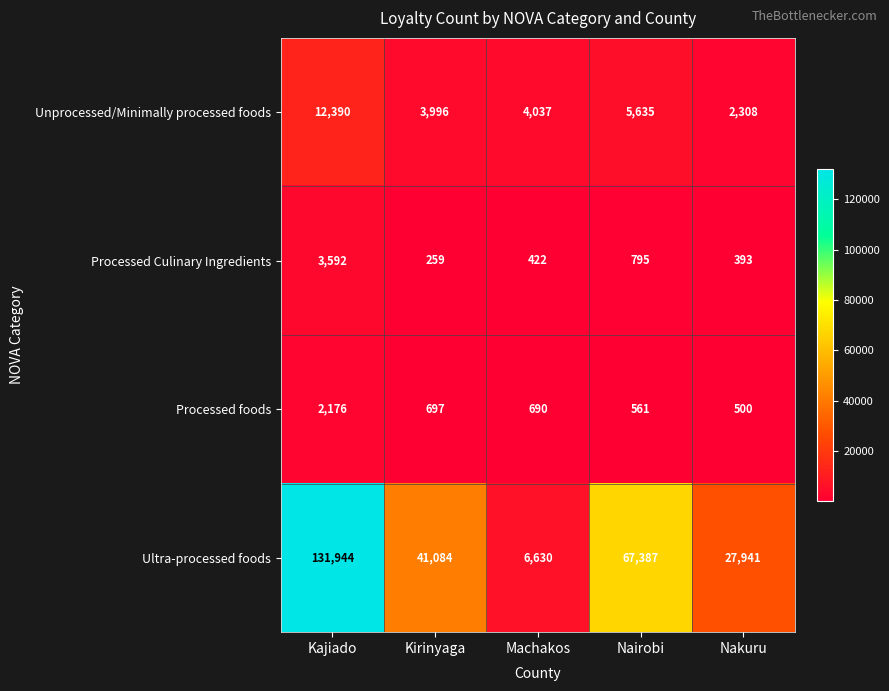

At which category does the chart reach its minimum across all series?

Kirinyaga